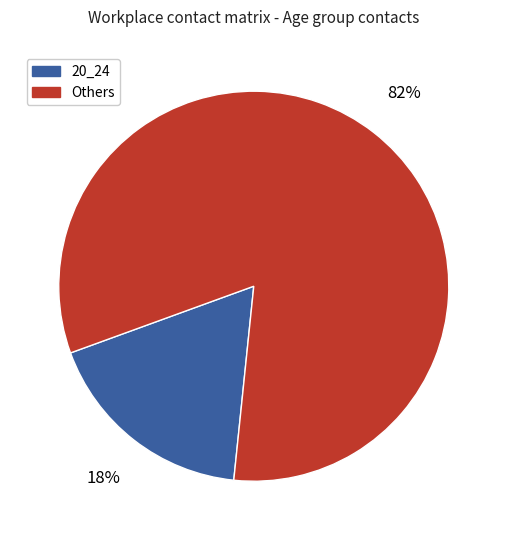

To the nearest percent, what portion does 20_24 represent?

18%